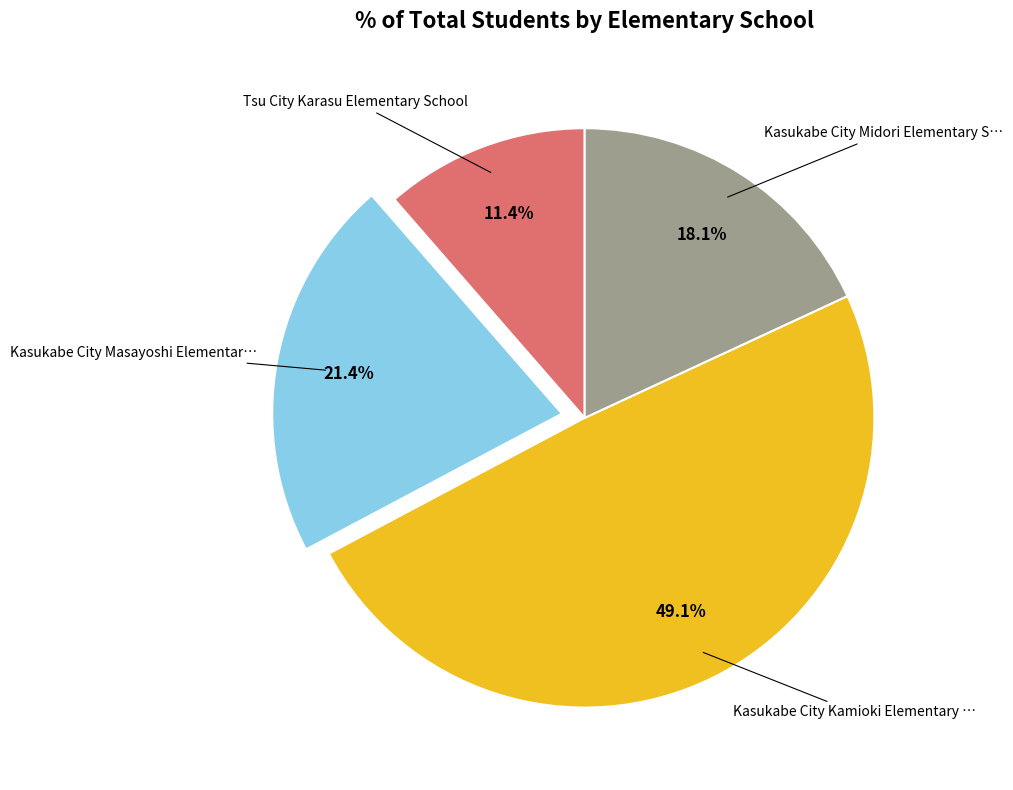

Is there a majority slice in this chart?

No